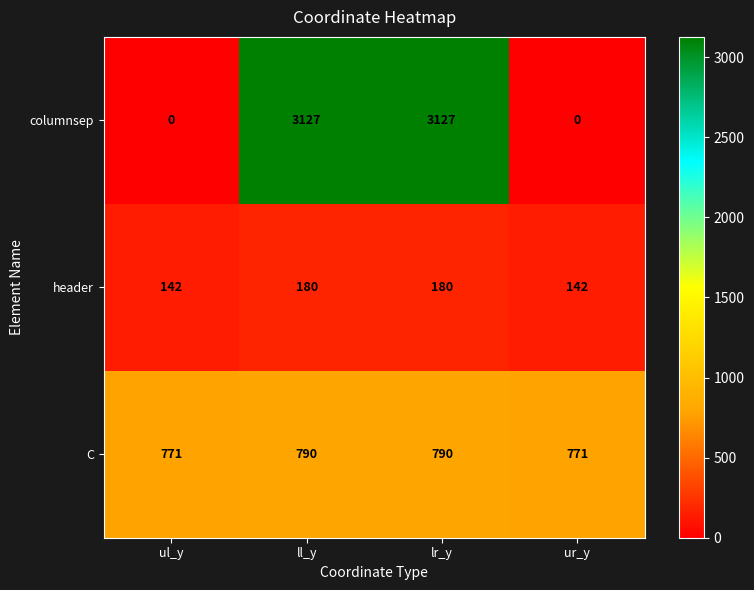

What is the highest value of the columnsep series?

3127